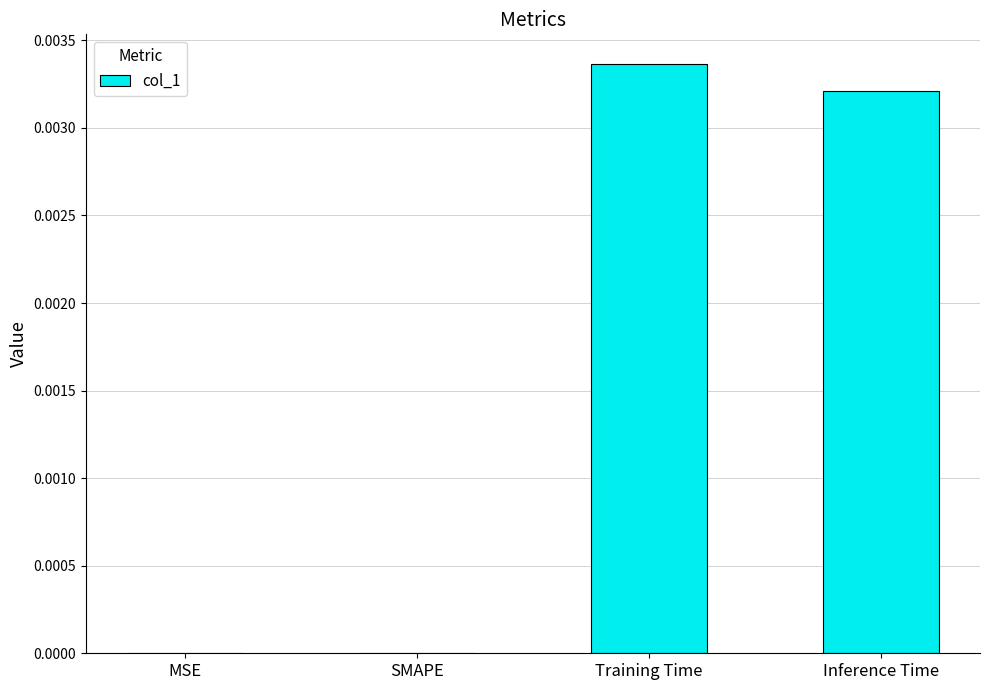

The value at Inference Time is 0.0. True or false?

True